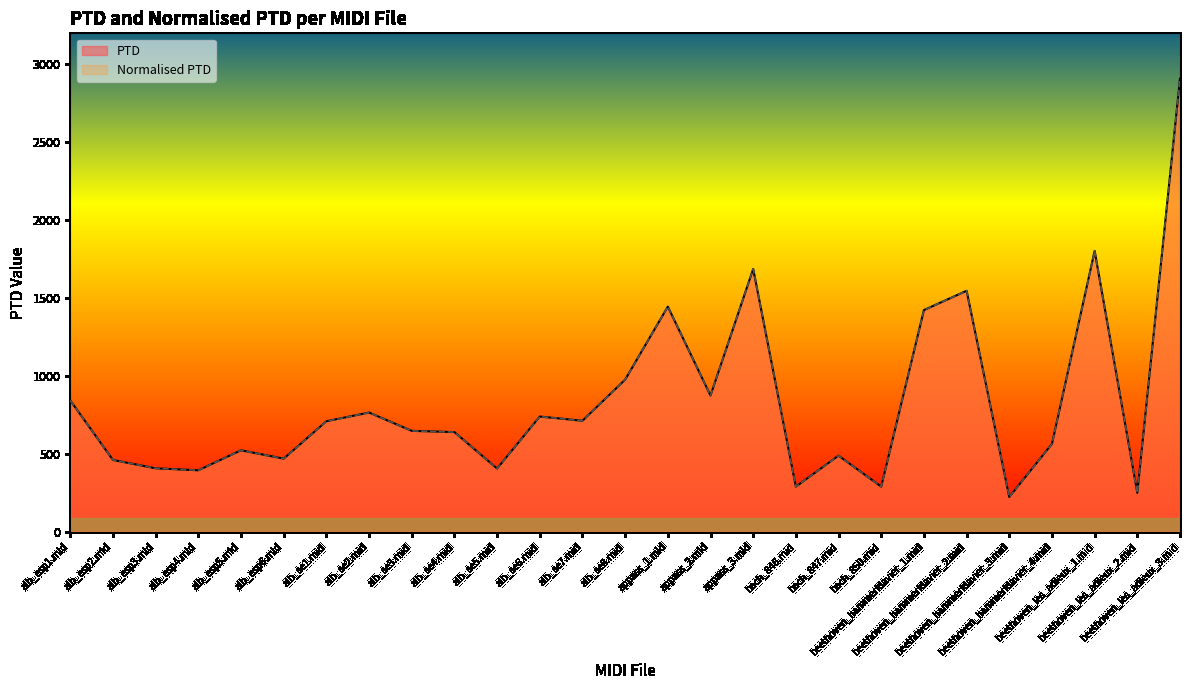

What is the sum of all PTD values?

22463.2